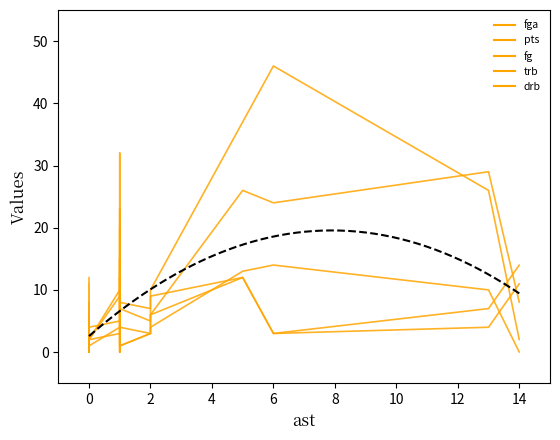

Is this an area chart (filled region under the line)?

No